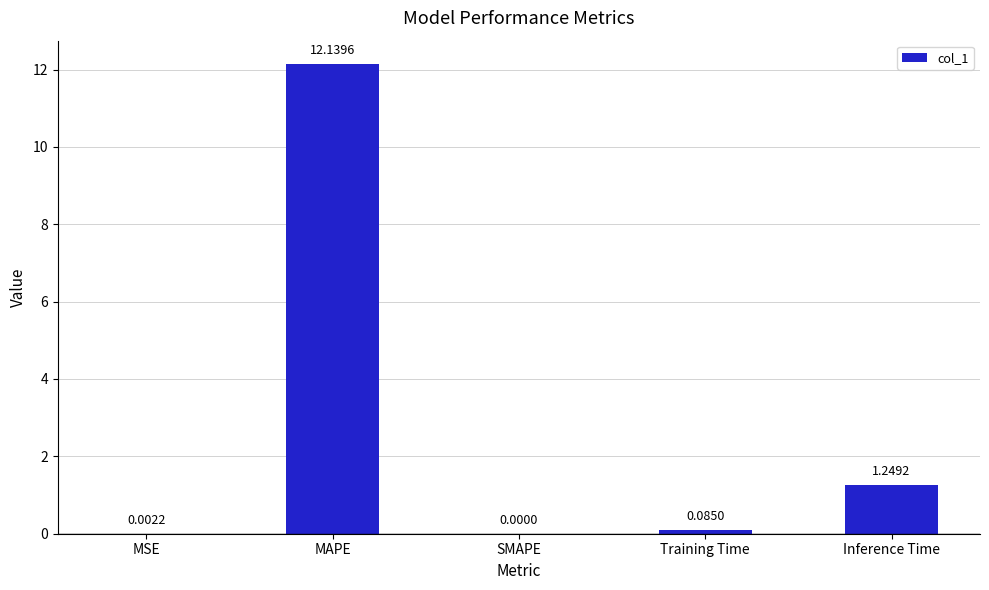

Is it true that the value at MSE is 0.0?

True